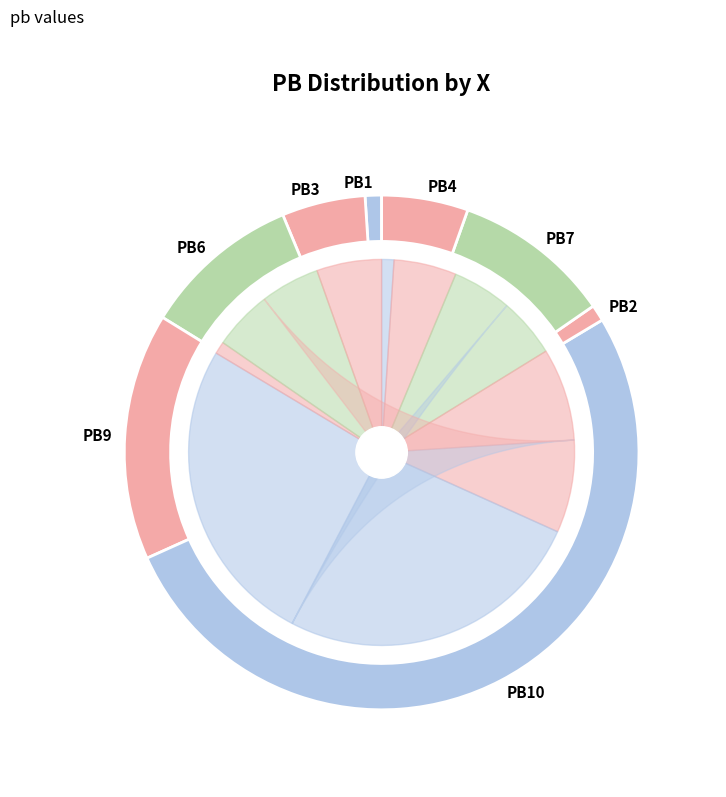

To the nearest percent, what is the difference between the PB4 and PB7 slice percentages?

4%